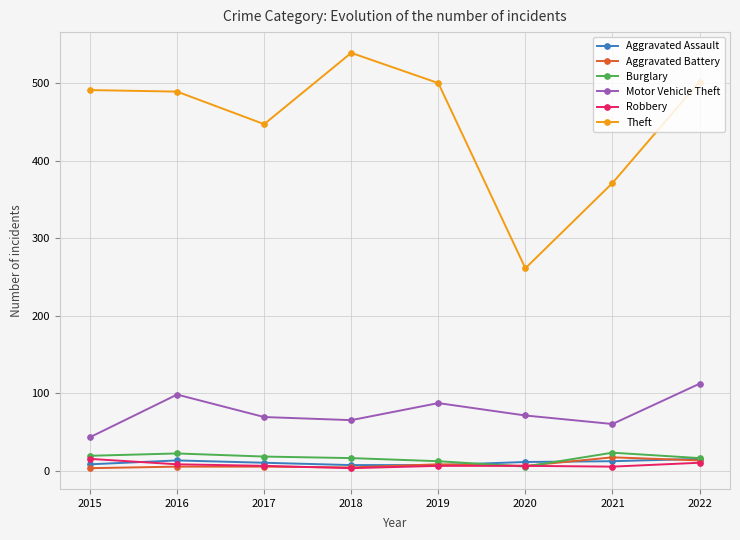

What is the difference between the highest and lowest values at 2022?

492